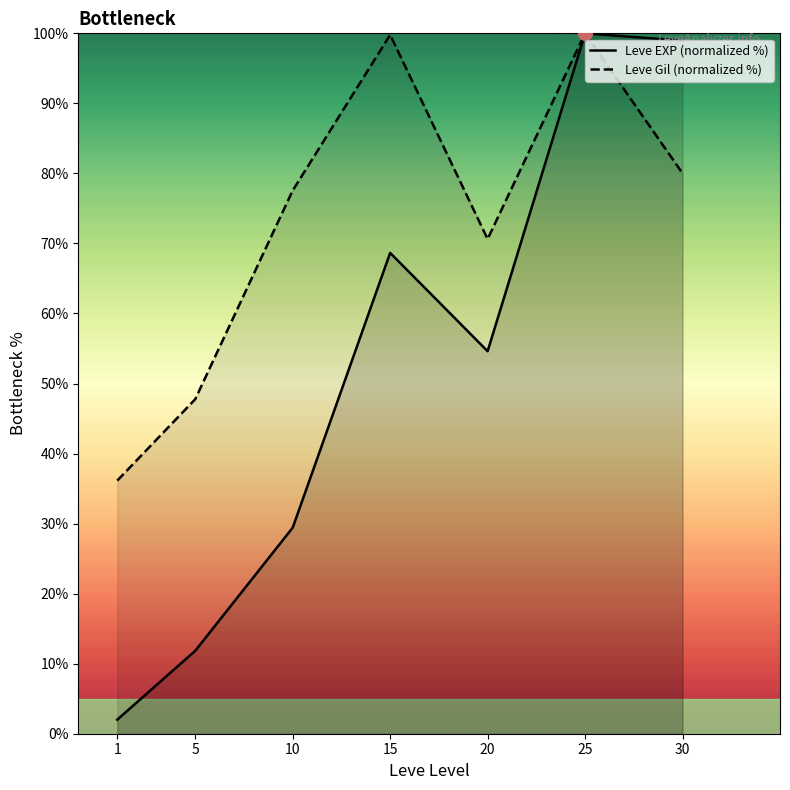

How many lines are shown in the chart?

2